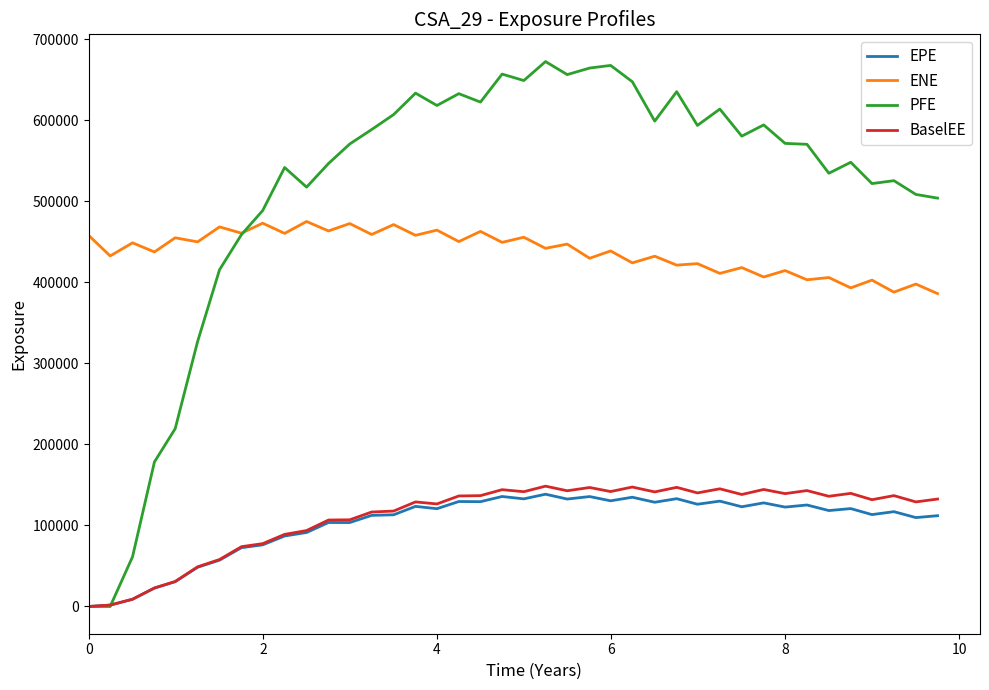

How many lines are shown in the chart?

4